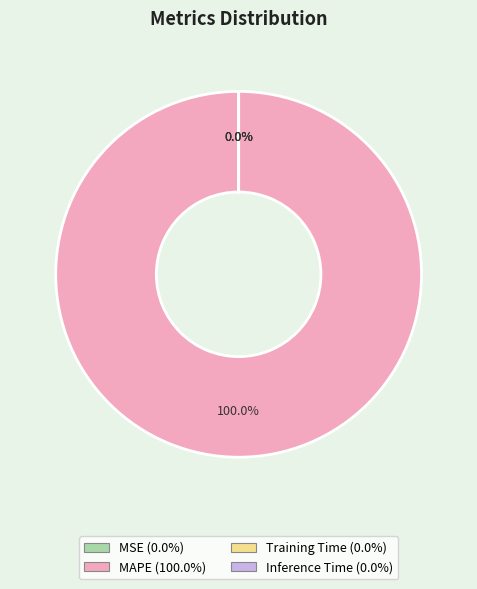

Does any single category account for the majority?

Yes